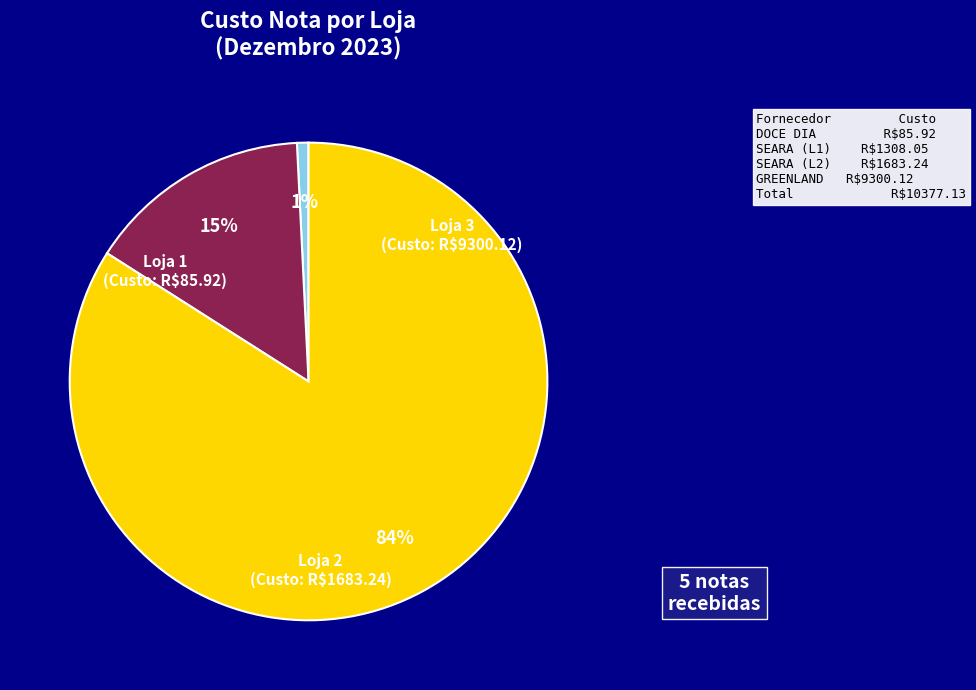

What percentage is the Loja 1 slice, to the nearest percent?

1%